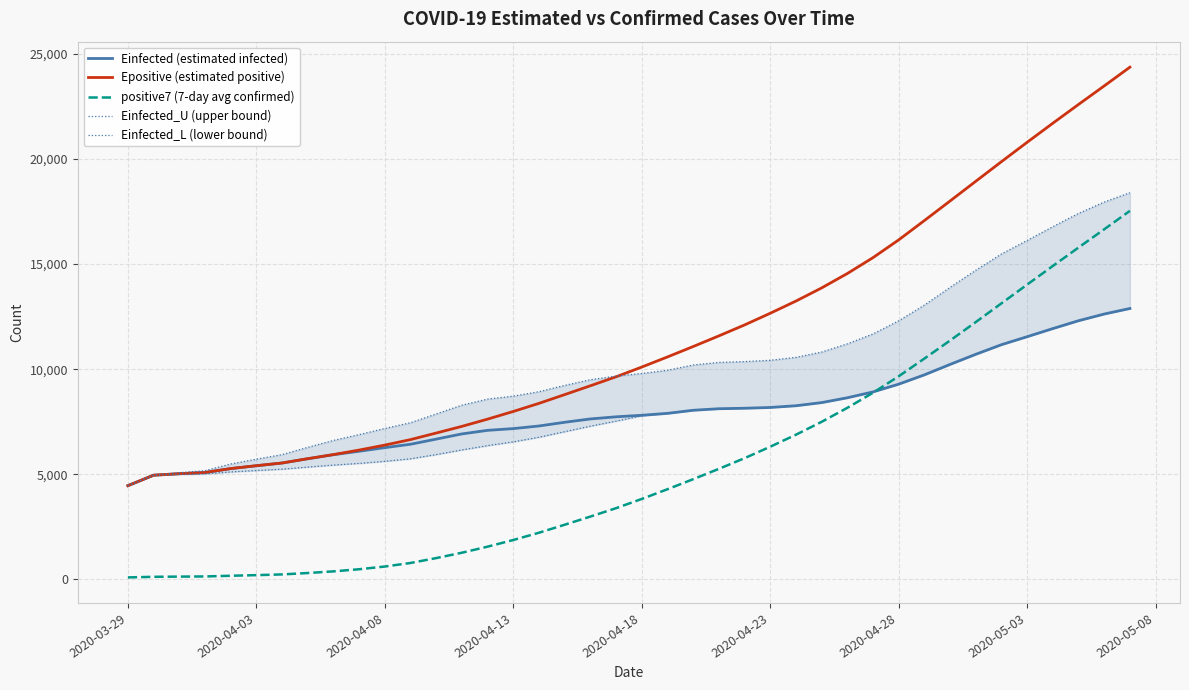

True or false: Epositive (estimated positive) and positive7 (7-day avg confirmed) intersect in this chart.

False